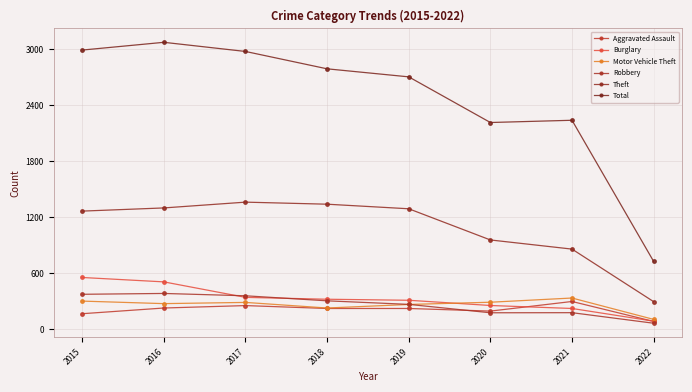

How many values in the Aggravated Assault series are below 220?

3